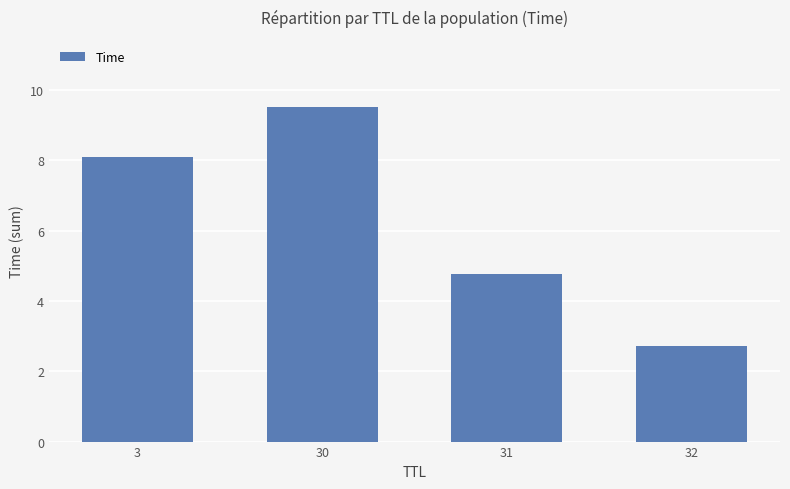

Reading right to left, what are all the values shown in this chart?

2.7	4.8	9.5	8.1